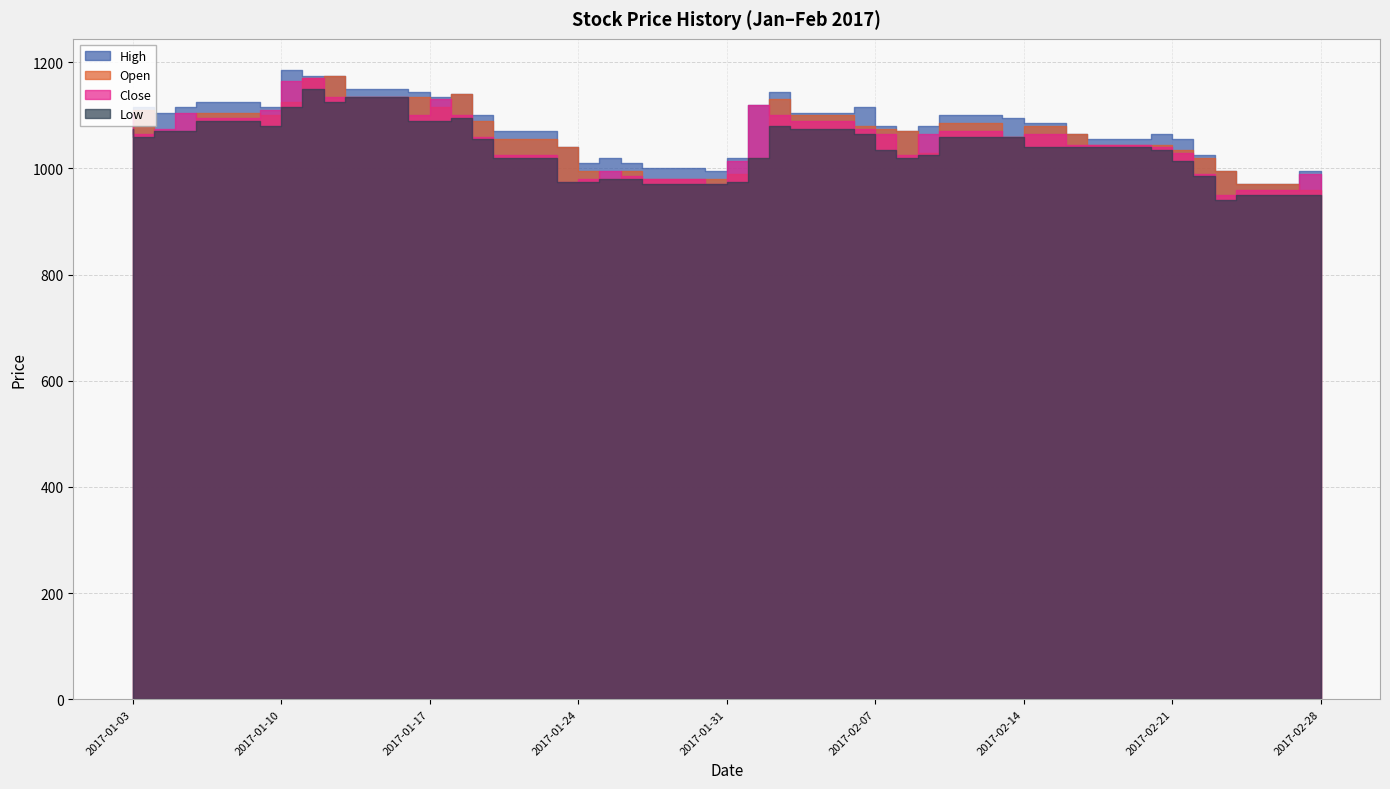

At which label does Low reach its minimum?

2017-02-24